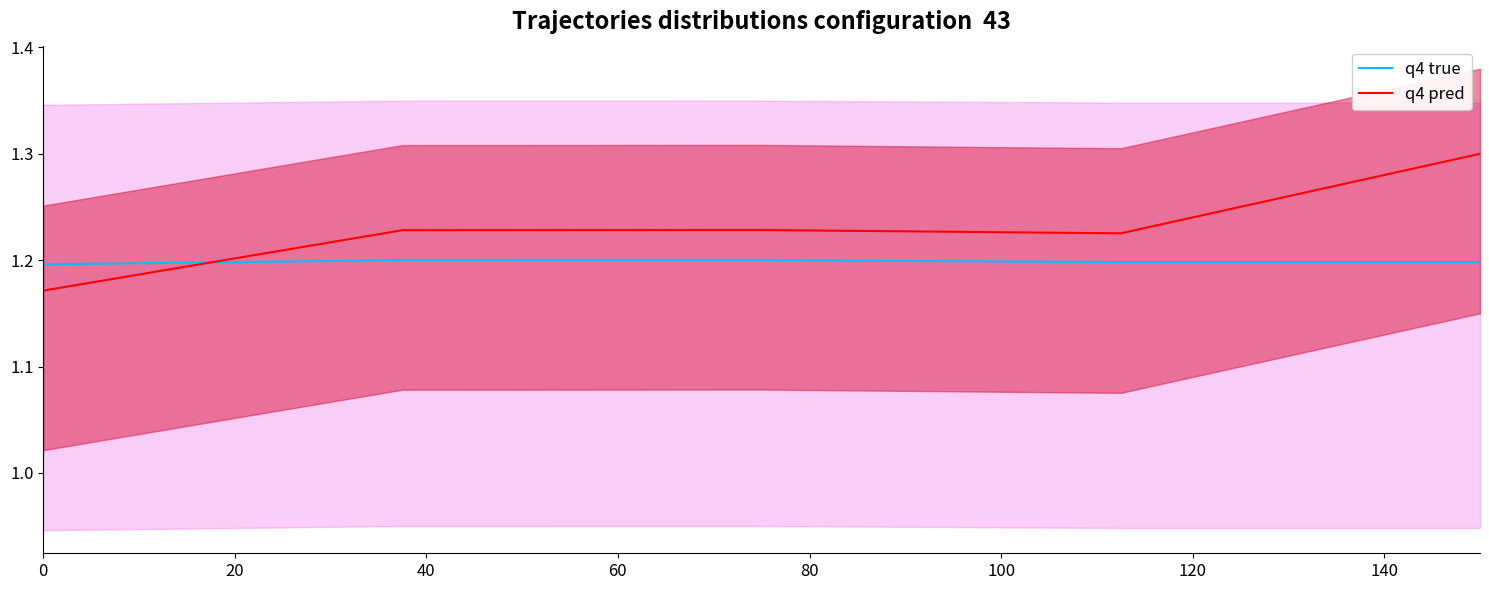

Is this an area chart (filled region under the line)?

No